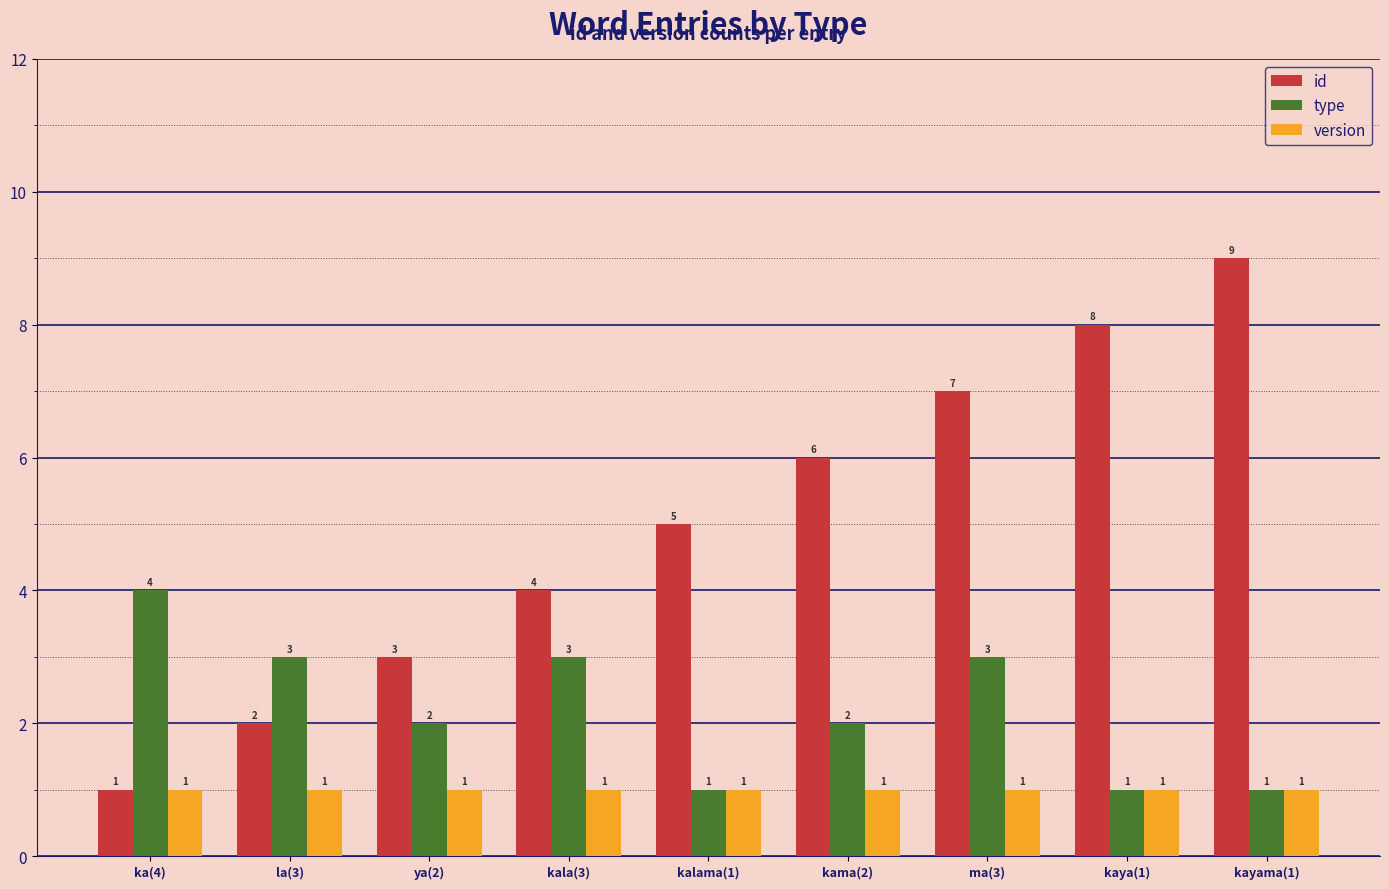

How many id values are between 3 and 7?

5